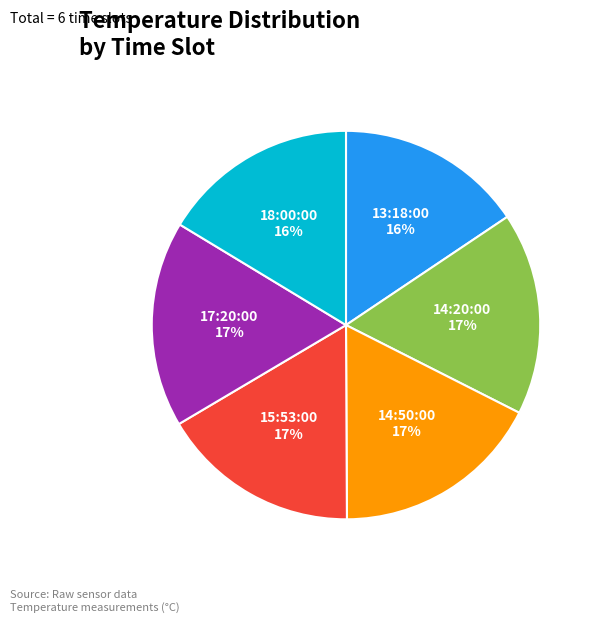

Count the number of slices in the pie.

6